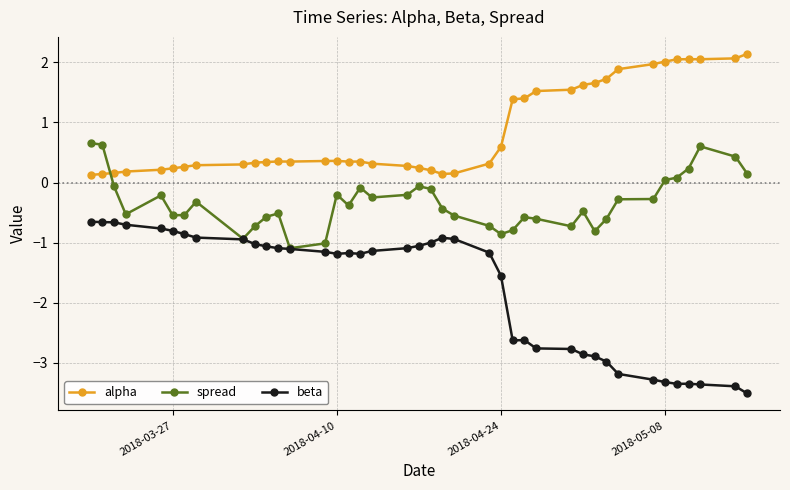

What is the highest value of the beta series?

-0.7